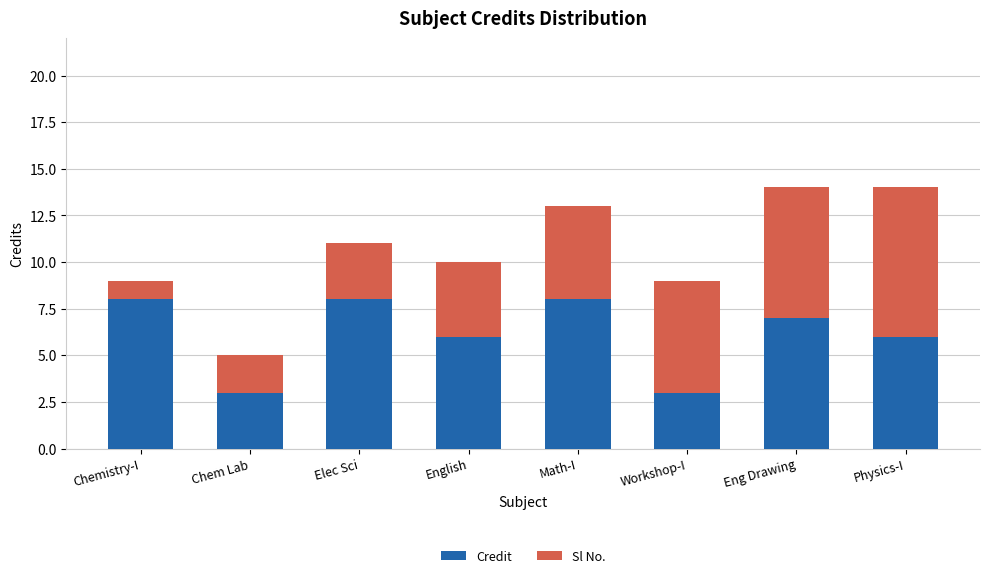

What is the sum of all Credit values?

49